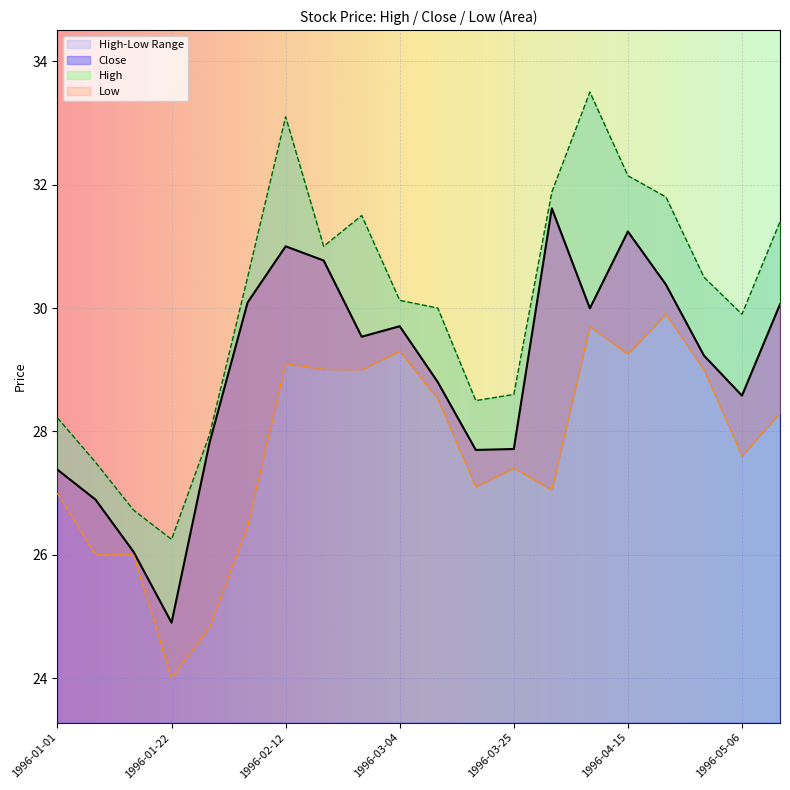

True or false: Low has more than 1 points higher than both neighbors.

True